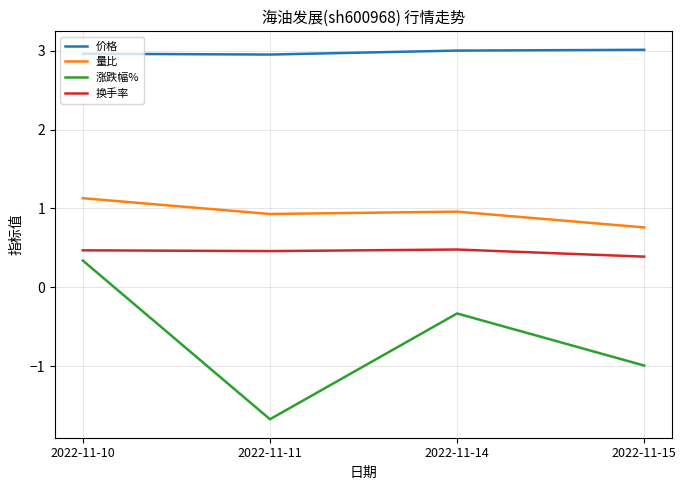

True or false: 价格 and 涨跌幅% intersect in this chart.

False